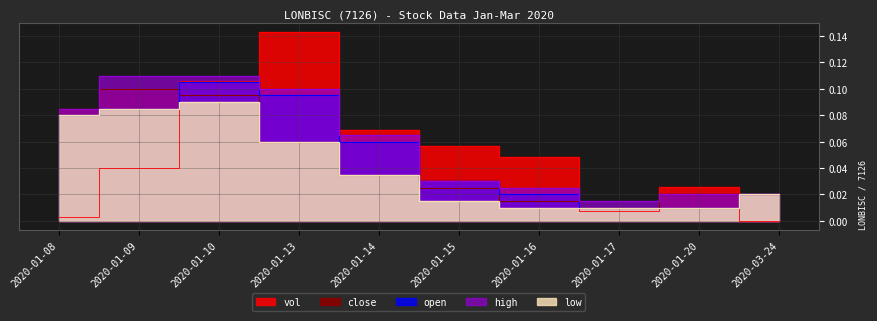

What is the label of the 1st point from the left?

2020-01-08